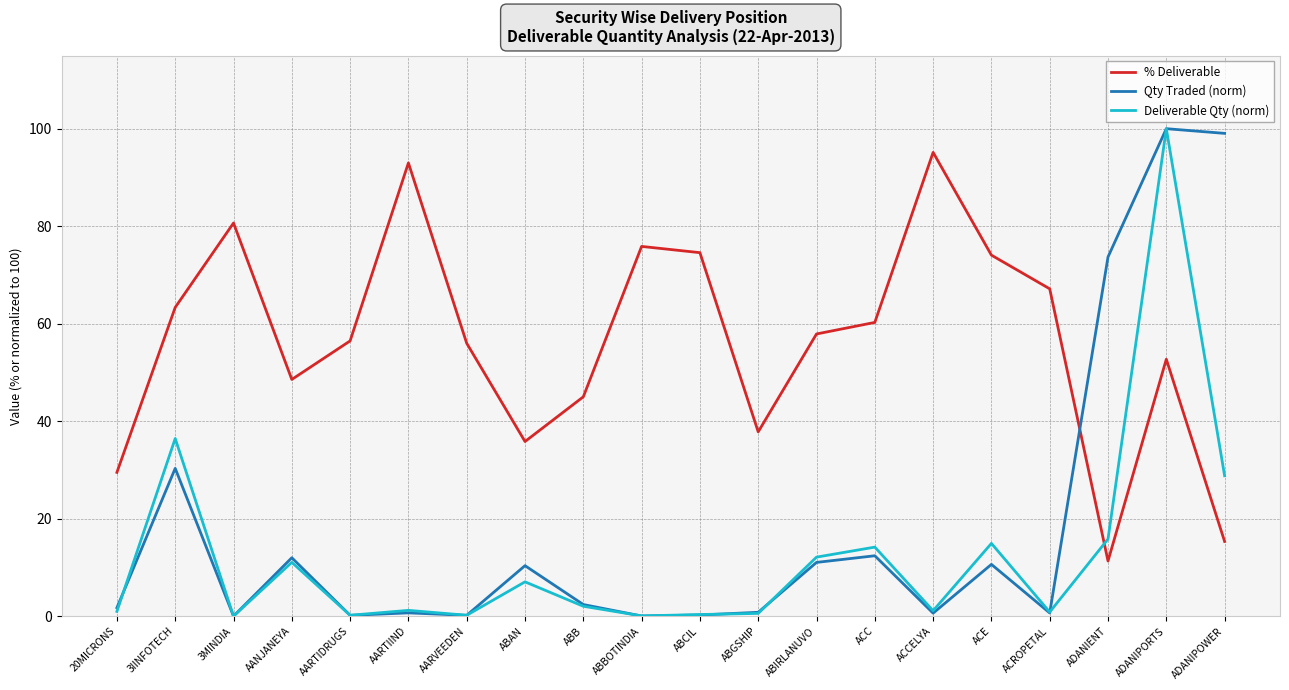

The Deliverable Qty (norm) series shows 0.0 at 3MINDIA. True or false?

True